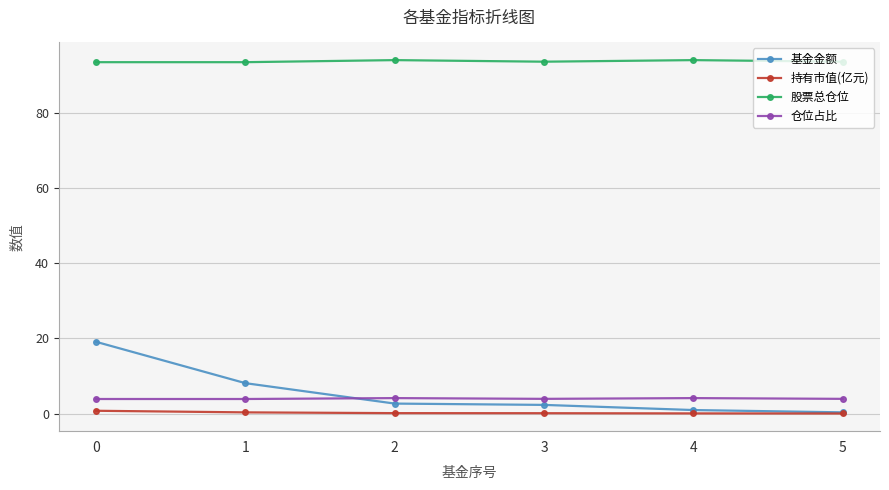

True or false: 股票总仓位 and 基金金额 intersect in this chart.

False